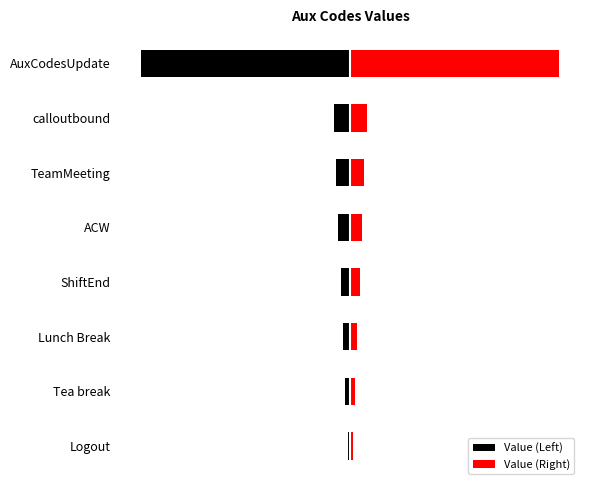

Reading right to left, extract all data points from this chart.

Value (Left): -88	-7	-6	-5	-4	-3	-2	-1
Value (Right): 88	7	6	5	4	3	2	1